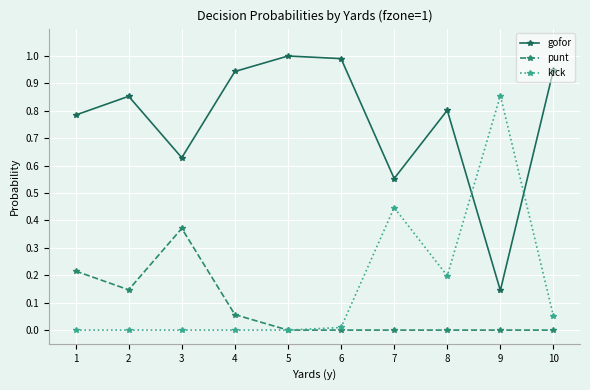

Which series ends up on top after the final intersection of kick and gofor?

gofor